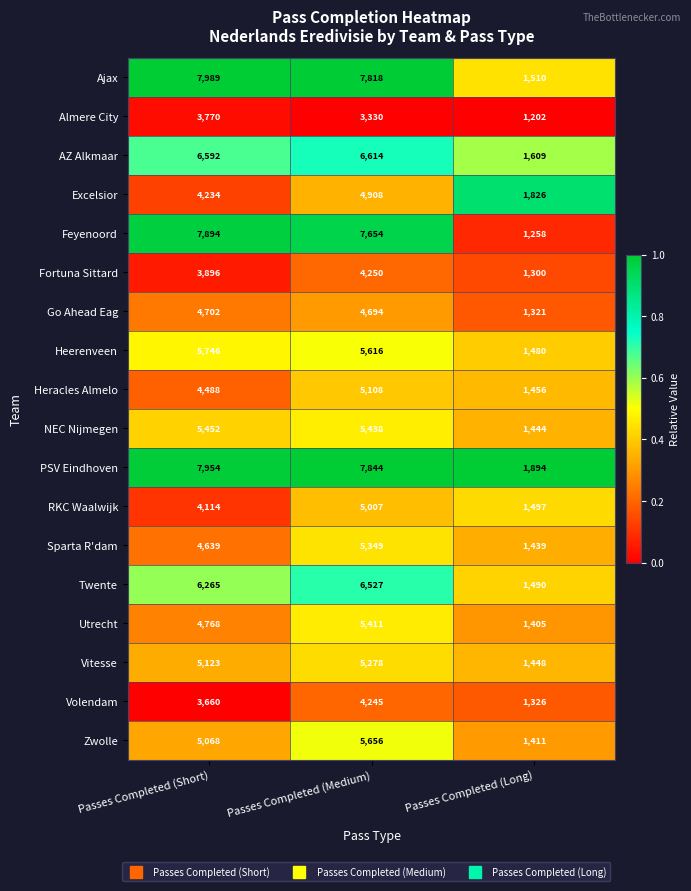

Which series has the widest spread of values?

Feyenoord